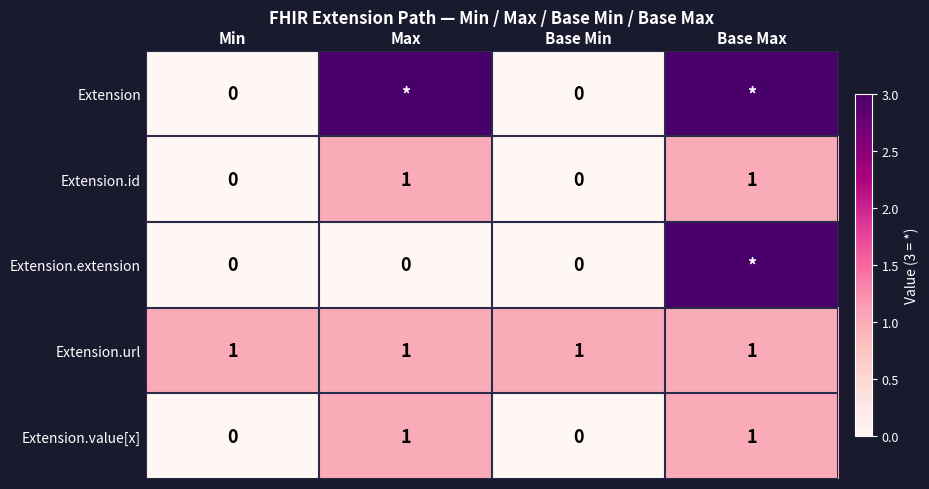

What is the sum of all Extension.url values?

4